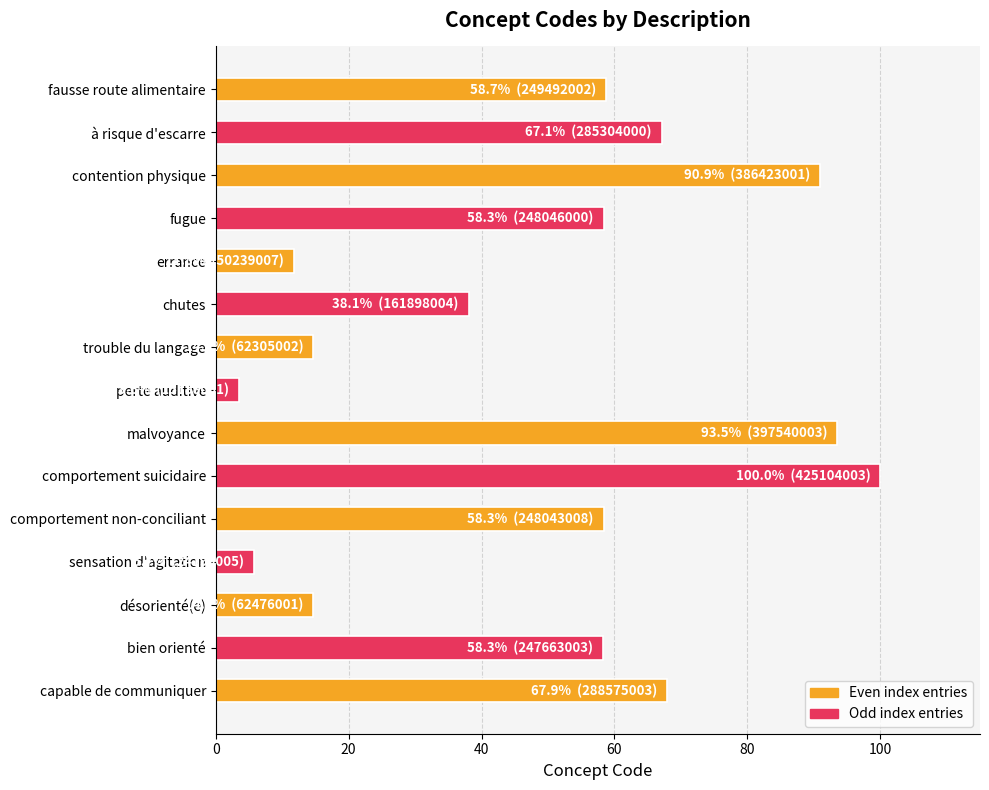

How many data points does each series have?

15